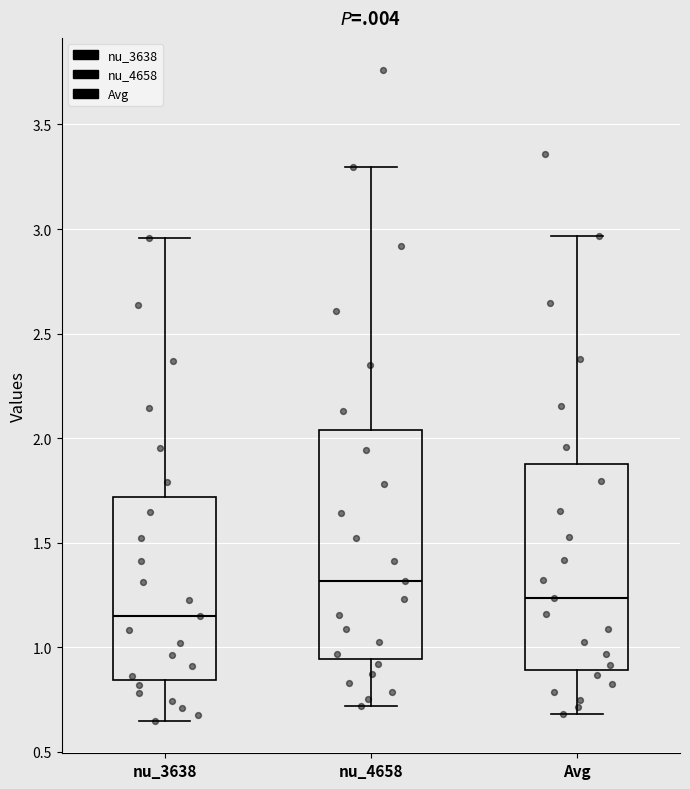

Which box is the tallest, from its lower edge to its upper edge?

nu_4658